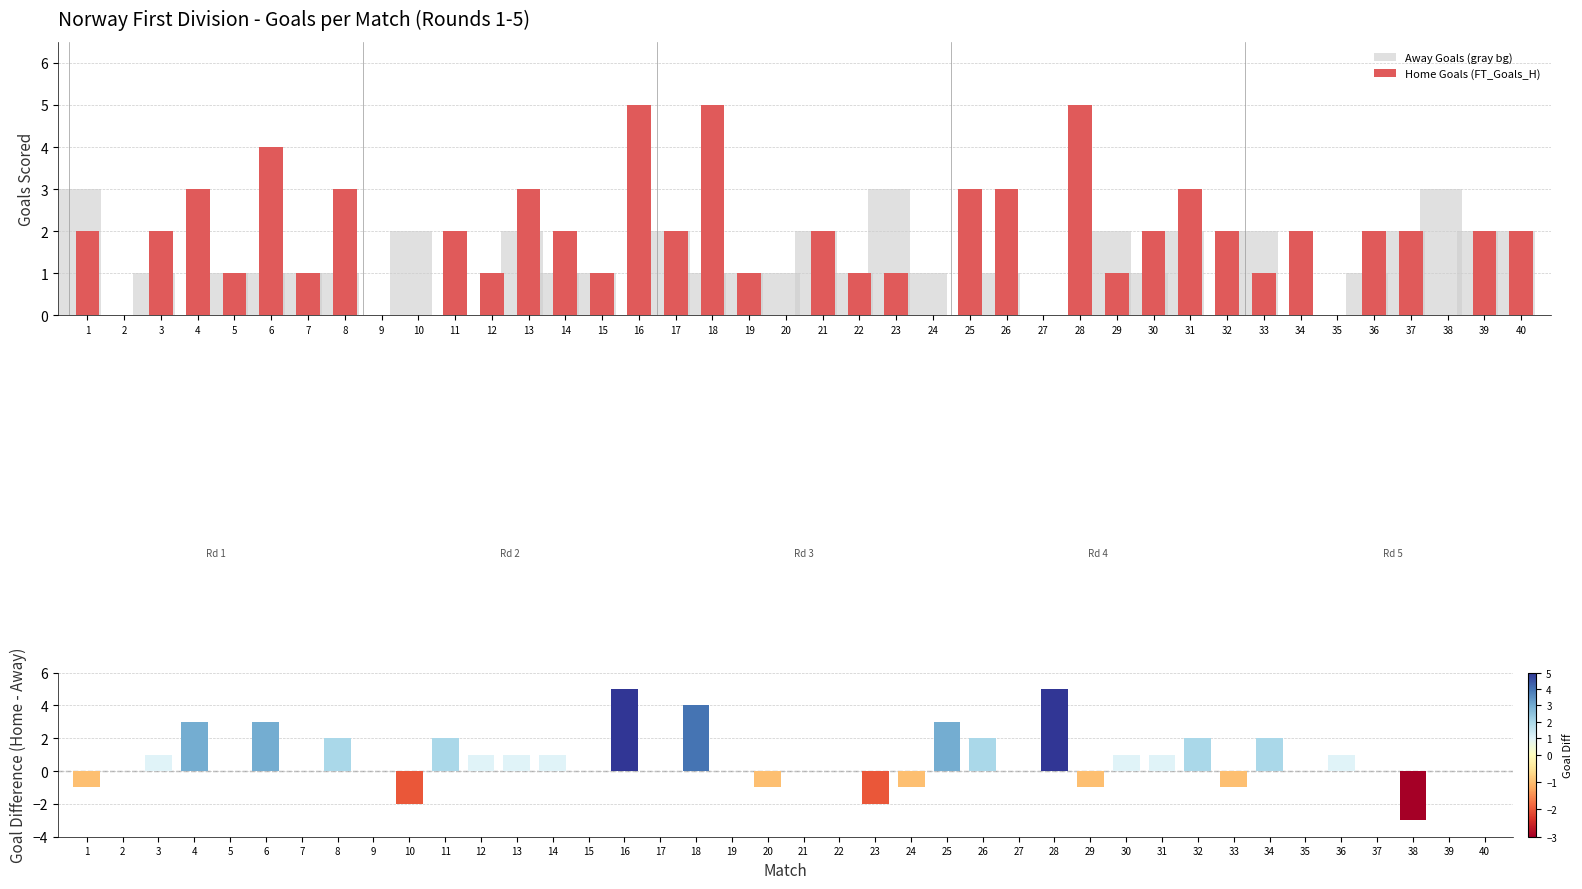

Reading left to right, transcribe all the data shown in this chart.

Away Goals (gray bg): 1=3	2=0	3=1	4=0	5=1	6=1	7=1	8=1	9=0	10=2	11=0	12=0	13=2	14=1	15=1	16=0	17=2	18=1	19=1	20=1	21=2	22=1	23=3	24=1	25=0	26=1	27=0	28=0	29=2	30=1	31=2	32=0	33=2	34=0	35=0	36=1	37=2	38=3	39=2	40=2
Home Goals (FT_Goals_H): 1=2	2=0	3=2	4=3	5=1	6=4	7=1	8=3	9=0	10=0	11=2	12=1	13=3	14=2	15=1	16=5	17=2	18=5	19=1	20=0	21=2	22=1	23=1	24=0	25=3	26=3	27=0	28=5	29=1	30=2	31=3	32=2	33=1	34=2	35=0	36=2	37=2	38=0	39=2	40=2